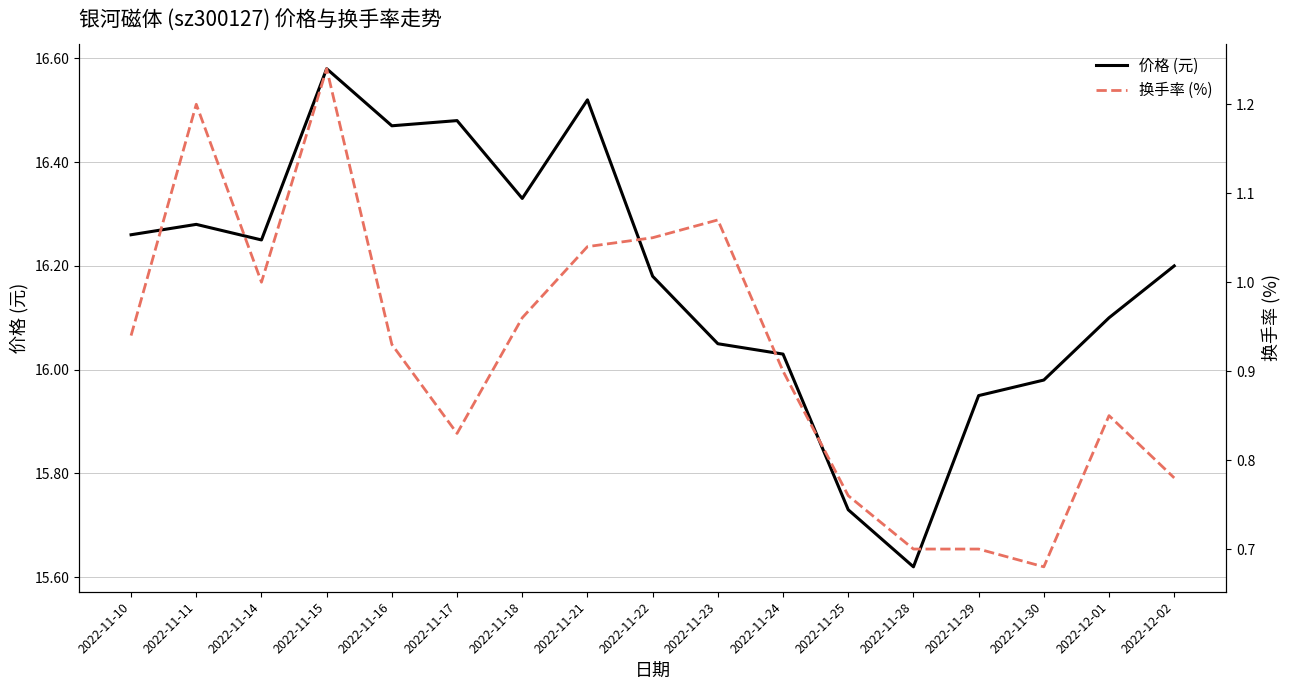

At how many categories does at least one series exceed 15?

17